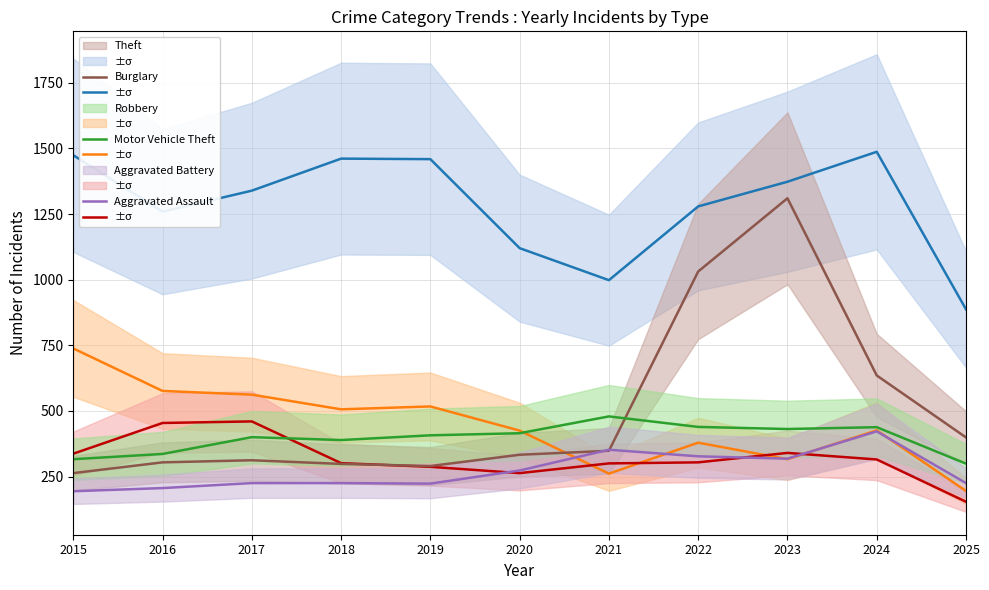

The value of Motor Vehicle Theft at 2016 is 304. True or false?

True